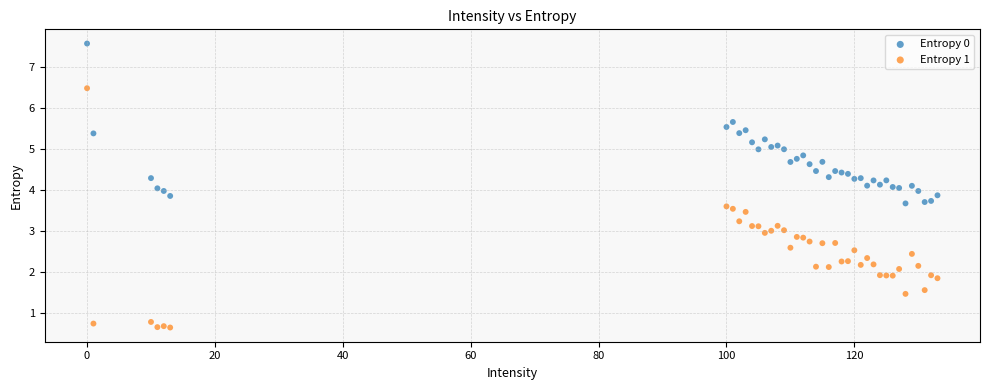

Which series has the largest Y range (max minus min)?

Entropy 1